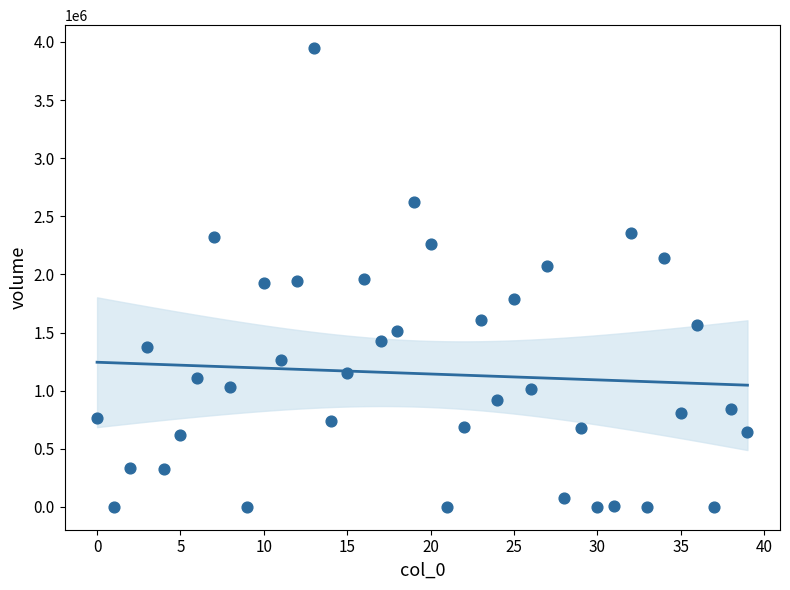

What is the range of Y values (max minus min)?

3946125.5